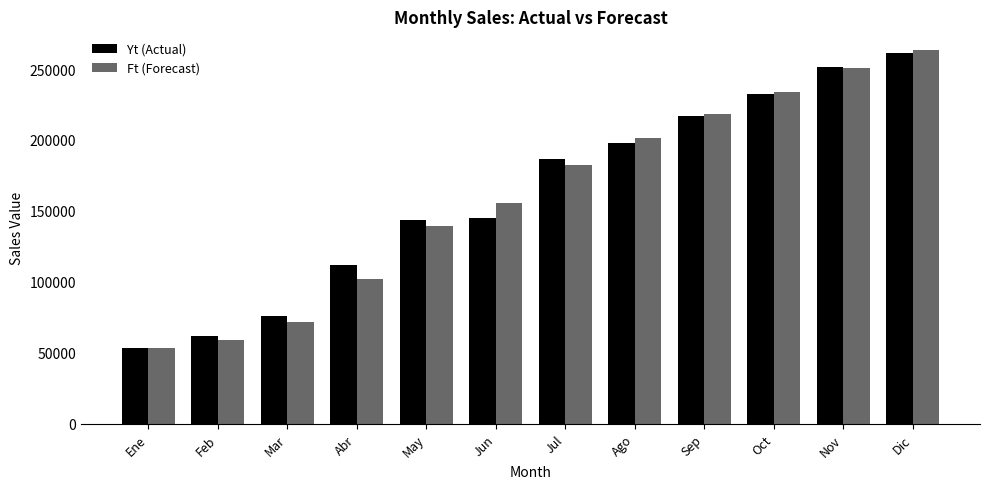

What is the label of the 8th bar from the left?

Ago